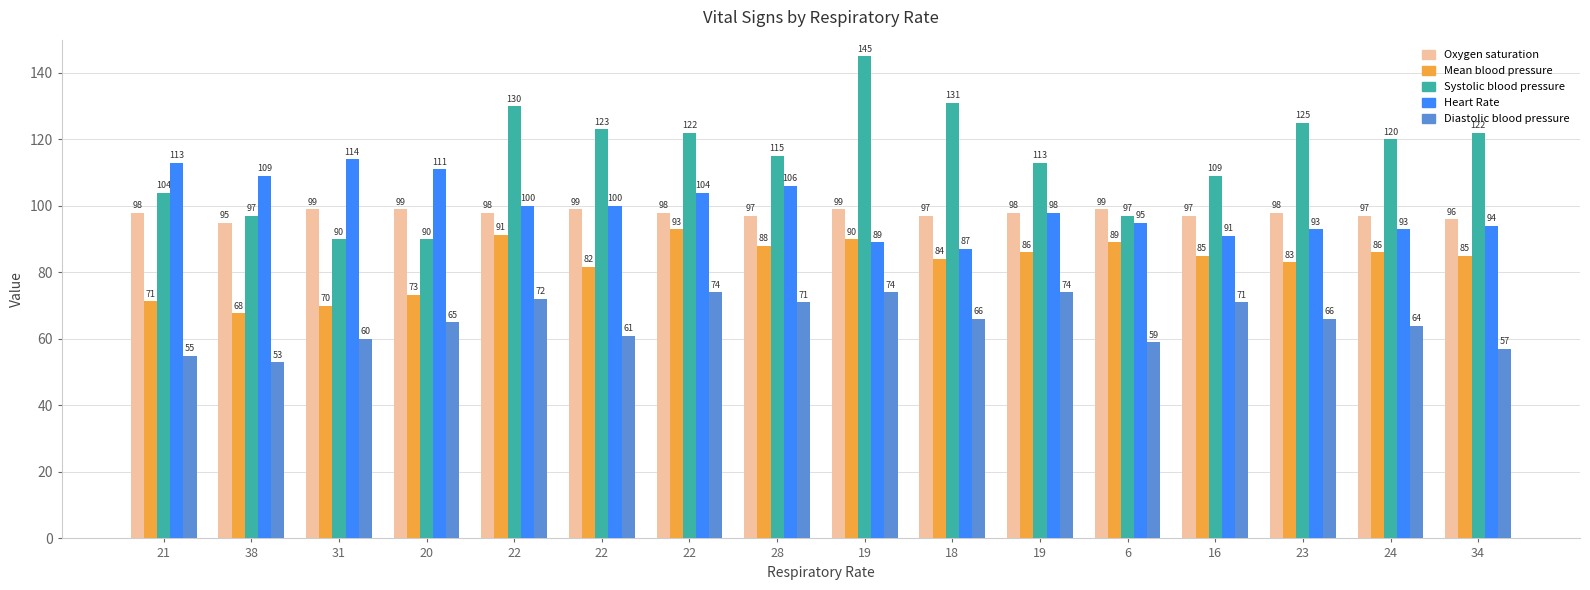

What is the approximate value of Oxygen saturation at 24?

97.0